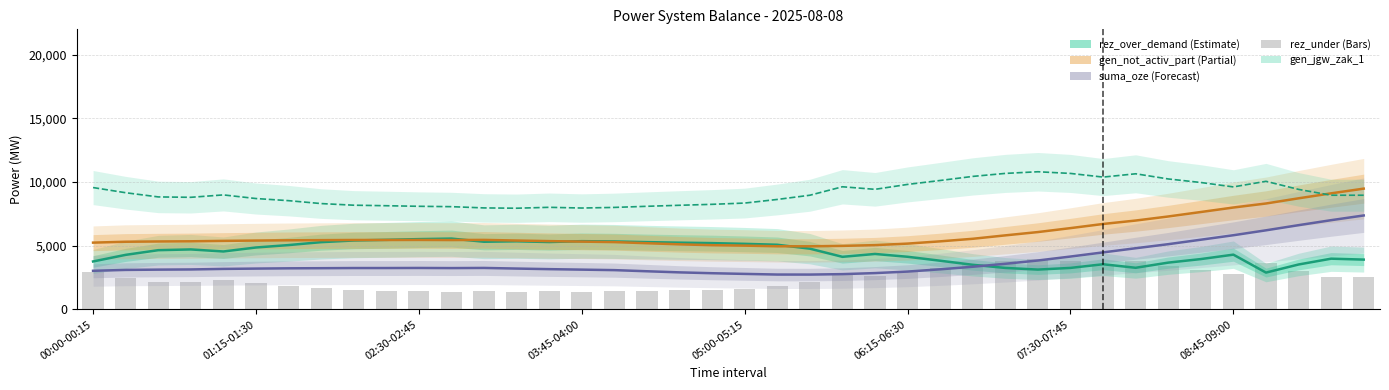

The value at 9 is 2166. True or false?

False